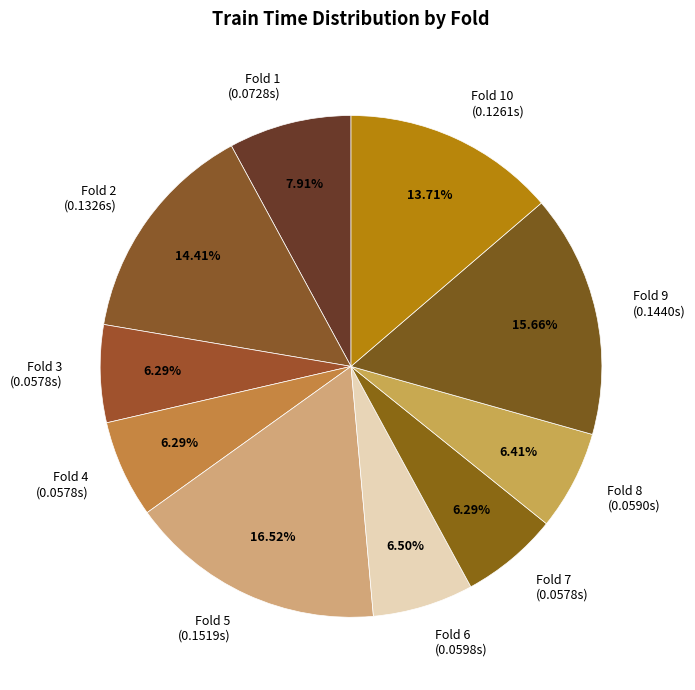

Which has a higher value, Fold 10 (0.1261s) or Fold 9 (0.1440s)?

Fold 9 (0.1440s)